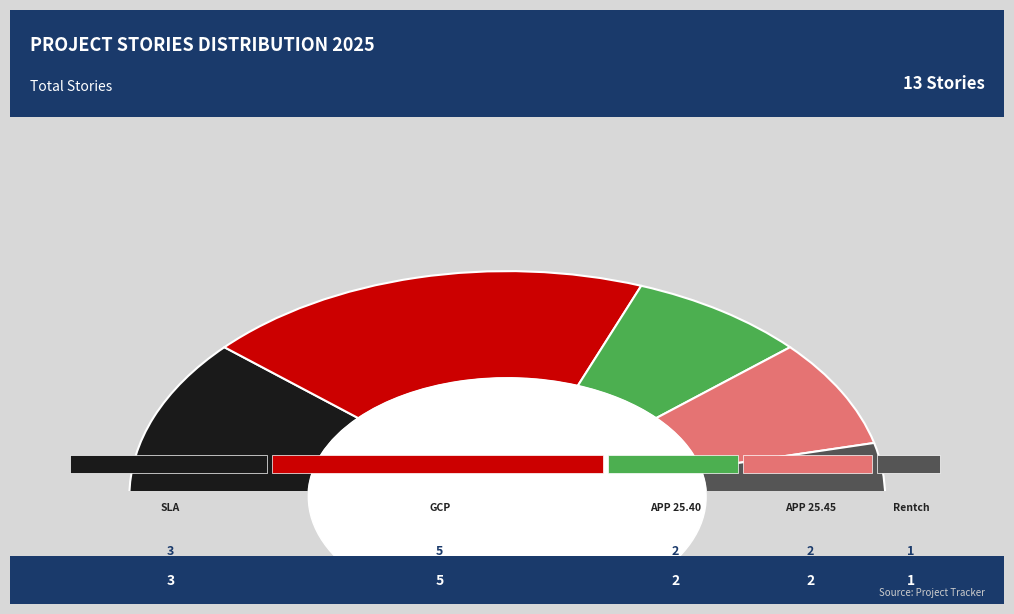

Does SLA/release may represent more than half of the total?

No